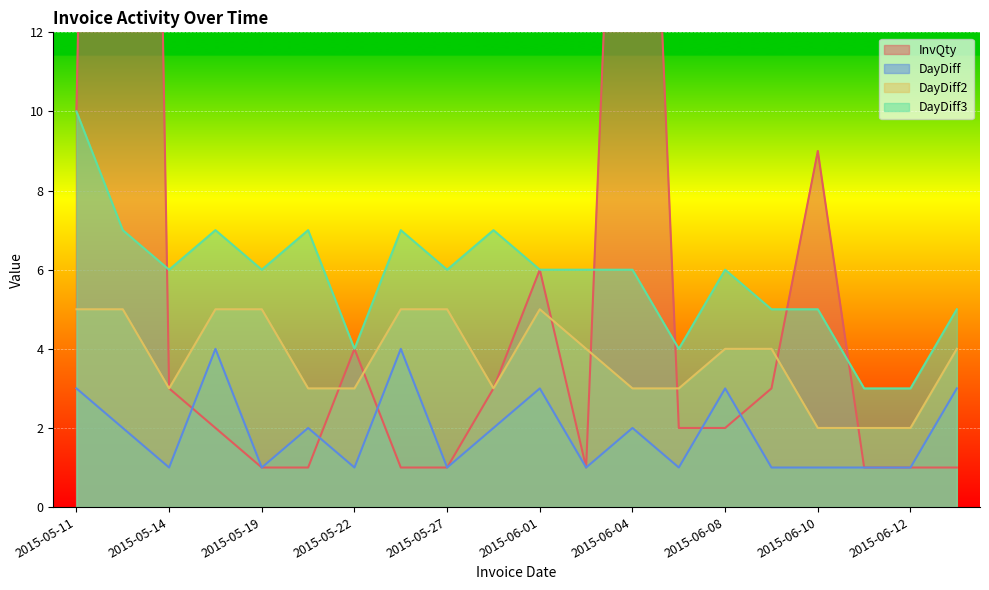

True or false: InvQty has a value of 1 at 2015-06-15.

True